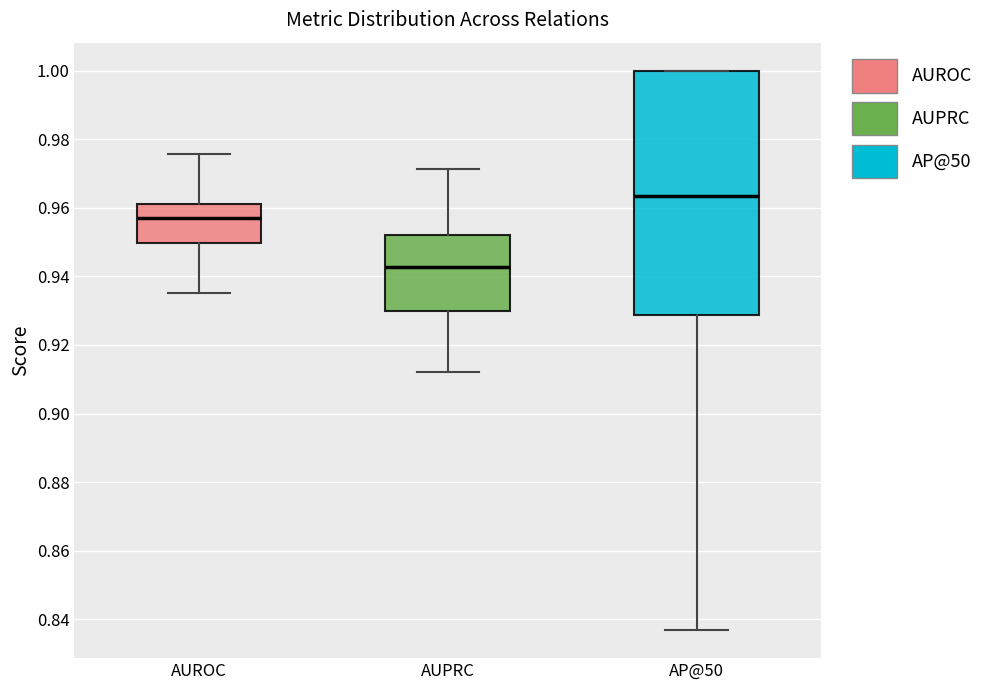

Reading left to right, read every box against the y-axis: the position of its median line, the range the box covers, and the ends of its whiskers. The values are not printed on the chart, so give them approximately, as read against the axis.

AUROC: median 0.956, box 0.950 to 0.962, whiskers 0.936 to 0.976
AUPRC: median 0.942, box 0.930 to 0.952, whiskers 0.912 to 0.972
AP@50: median 0.964, box 0.928 to 1.000, whiskers 0.836 to 1.000